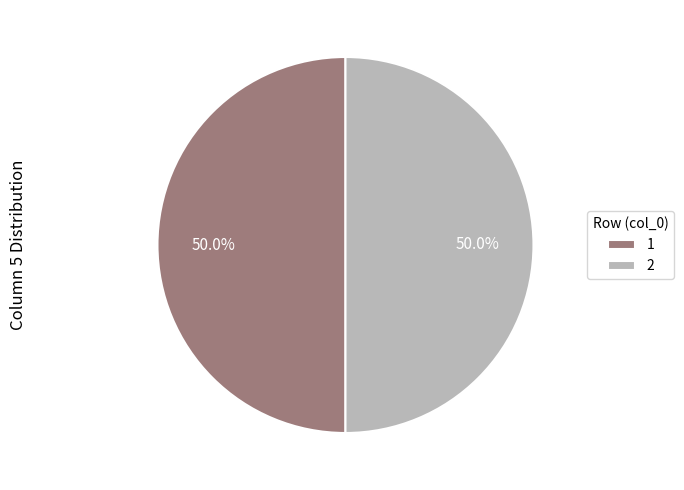

How much of the chart is everything except 2?

50.0%